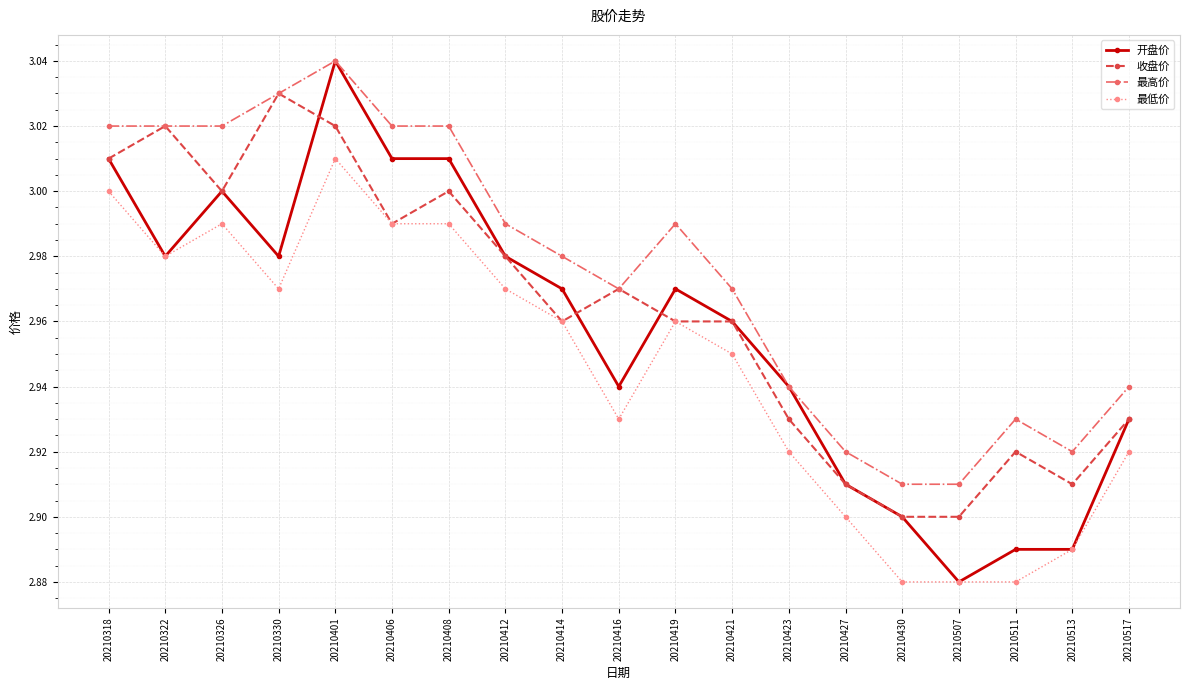

At which category does the chart reach its peak across all series?

20210401